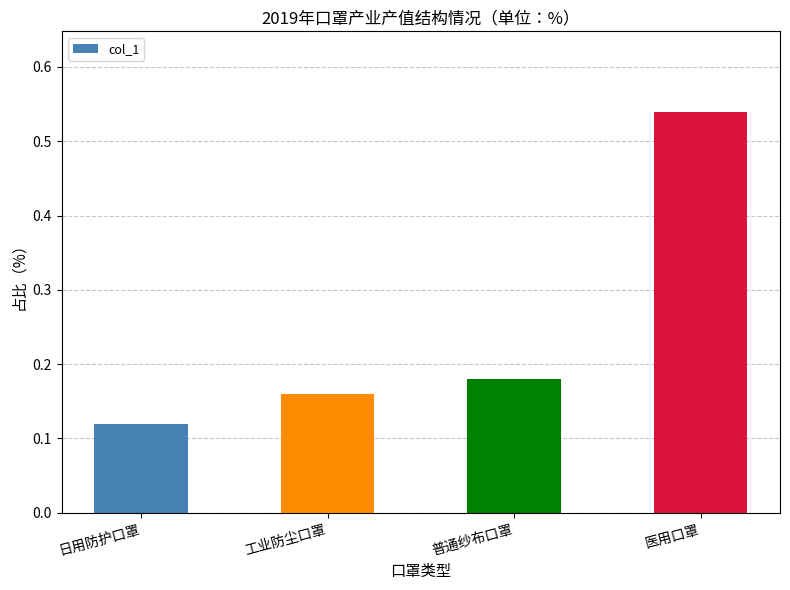

The chart shows a value of 0.1 at 工业防尘口罩. True or false?

False